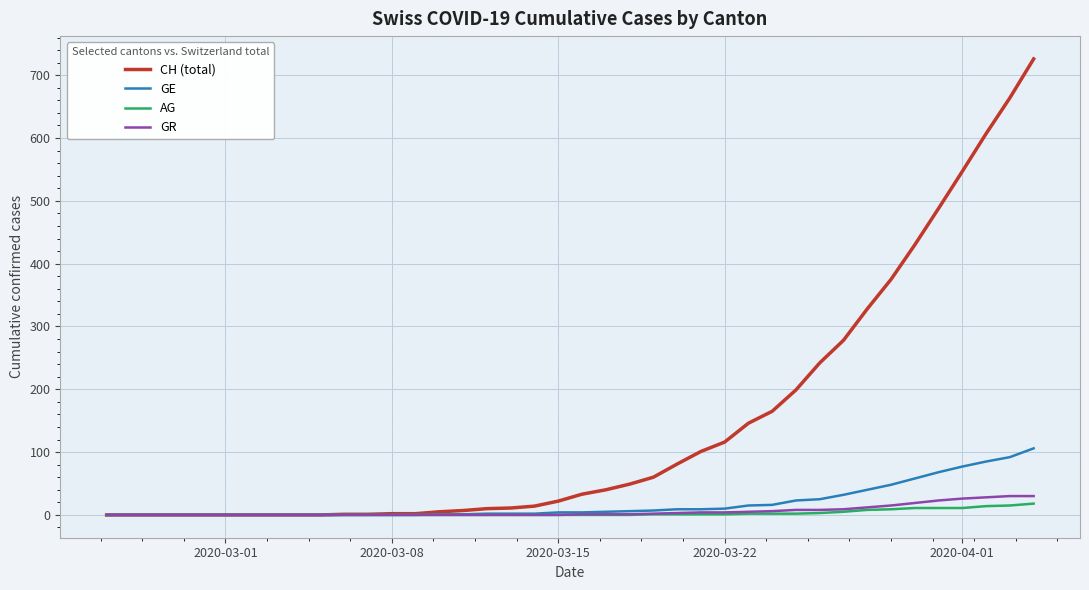

Which series has the largest range (max minus min)?

CH (total)